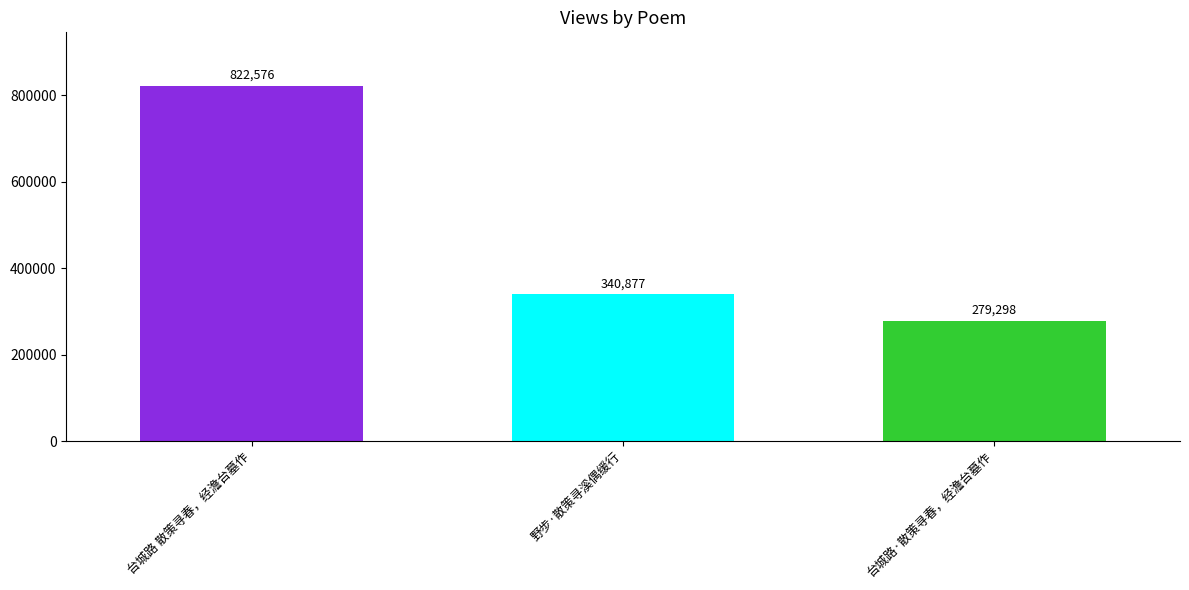

What is the spread (max minus min) of values at 野步·散策寻溪偶缓行?

543278